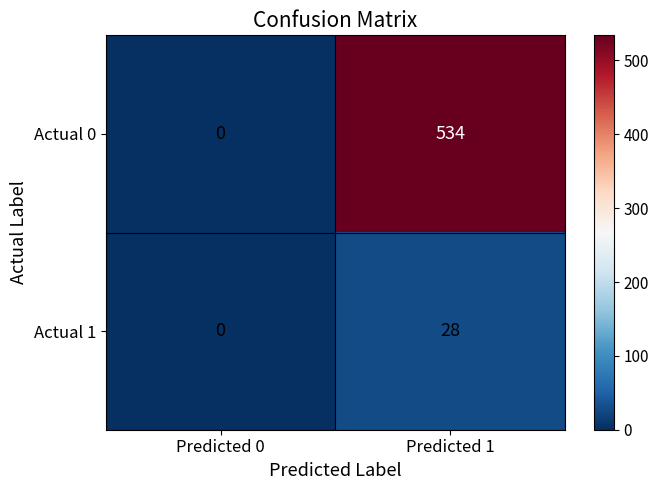

Reading right to left, extract all data points from this chart.

Actual 0: 534	0
Actual 1: 28	0